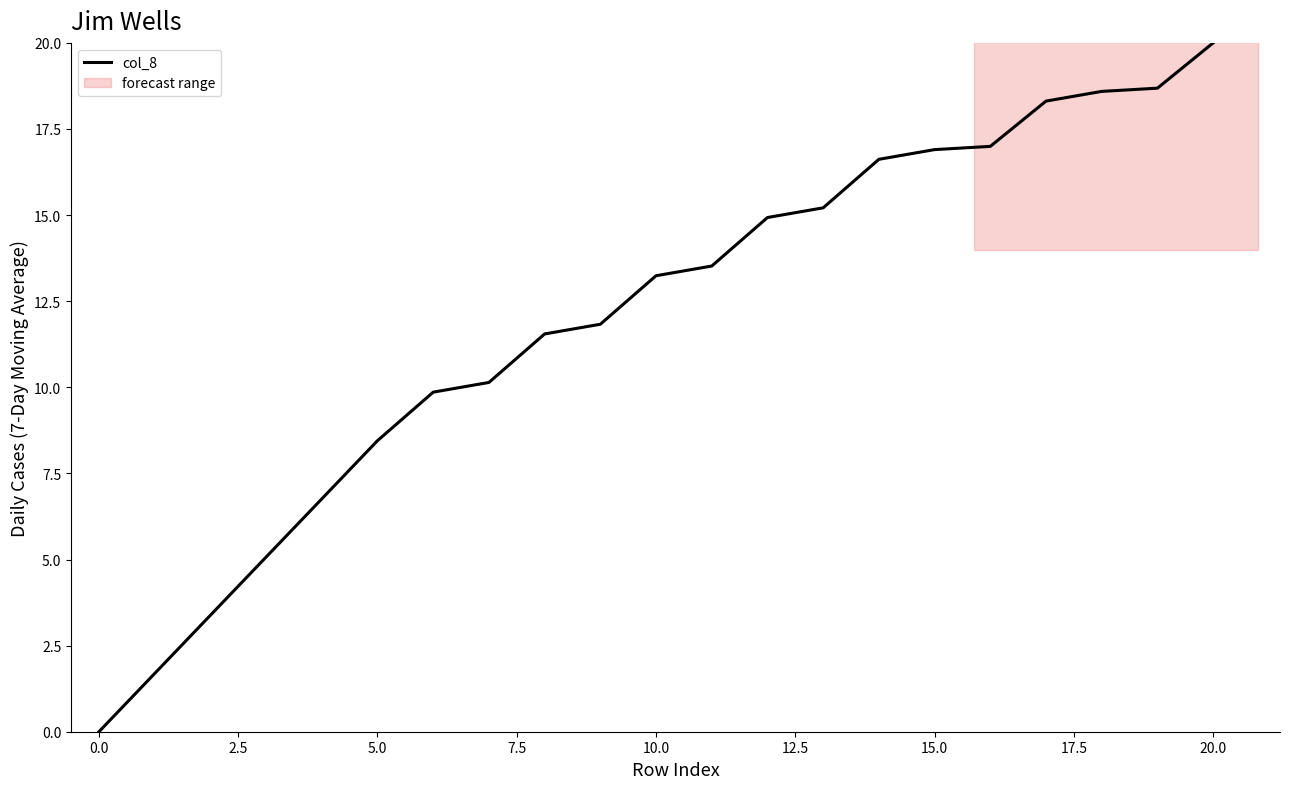

Is this an area chart (filled region under the line)?

No